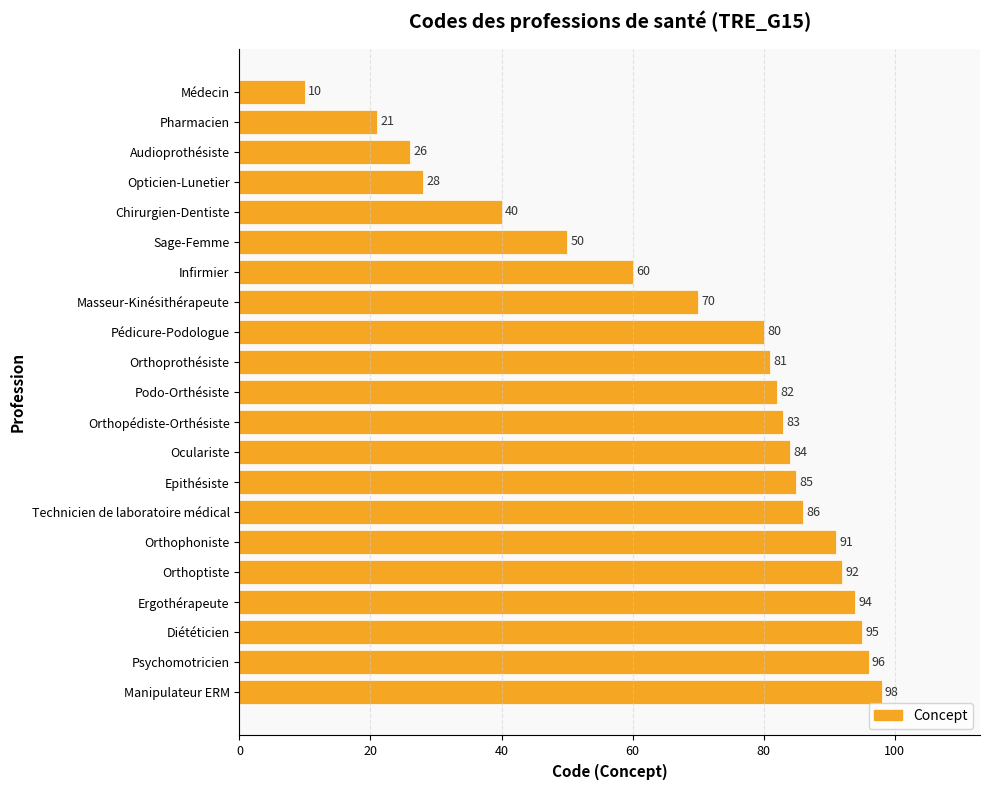

How many data points are less than 82?

10